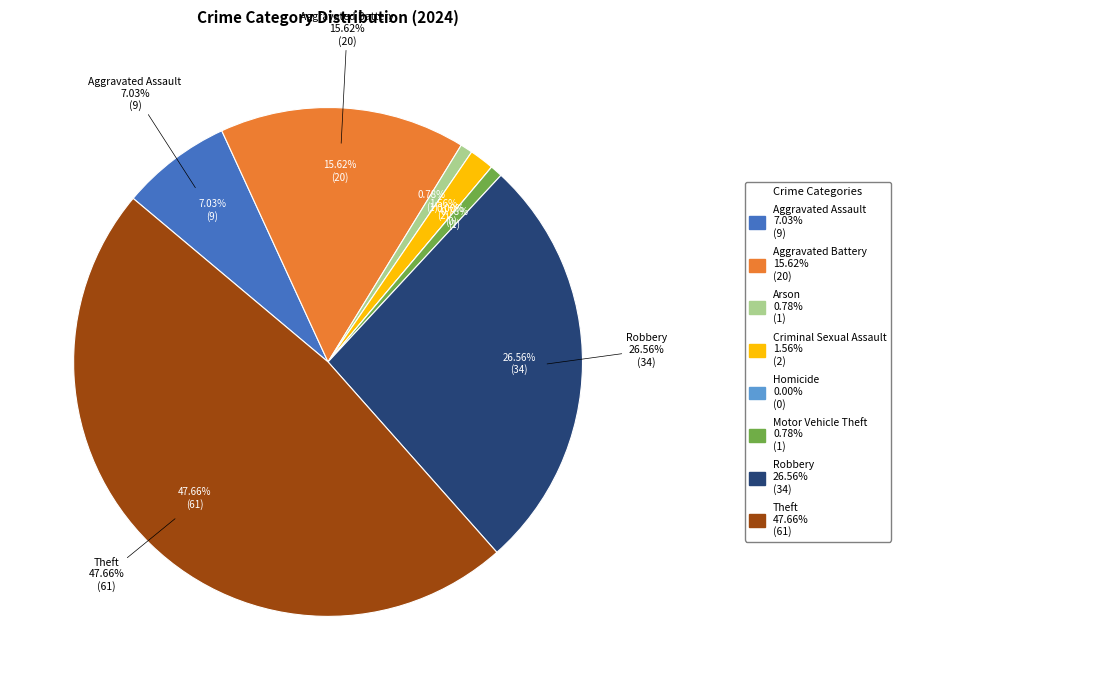

What is the ratio of the value at Robbery to the value at Theft?

0.6